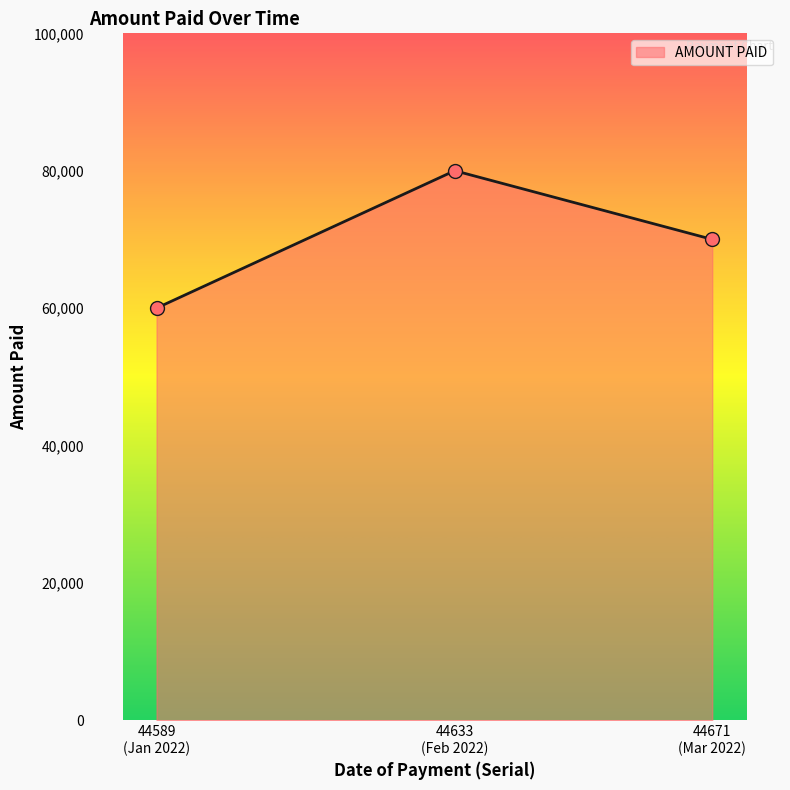

Does the chart display data point markers on the line(s)?

Yes